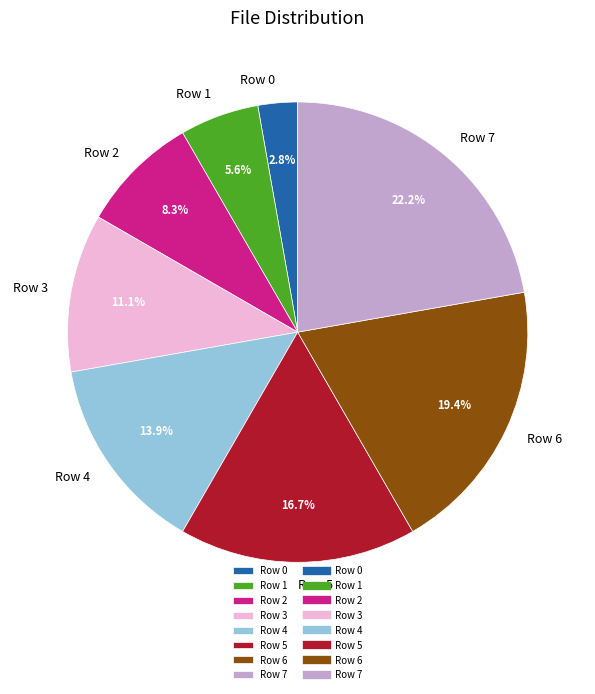

What is the smallest slice in the pie chart?

Row 0